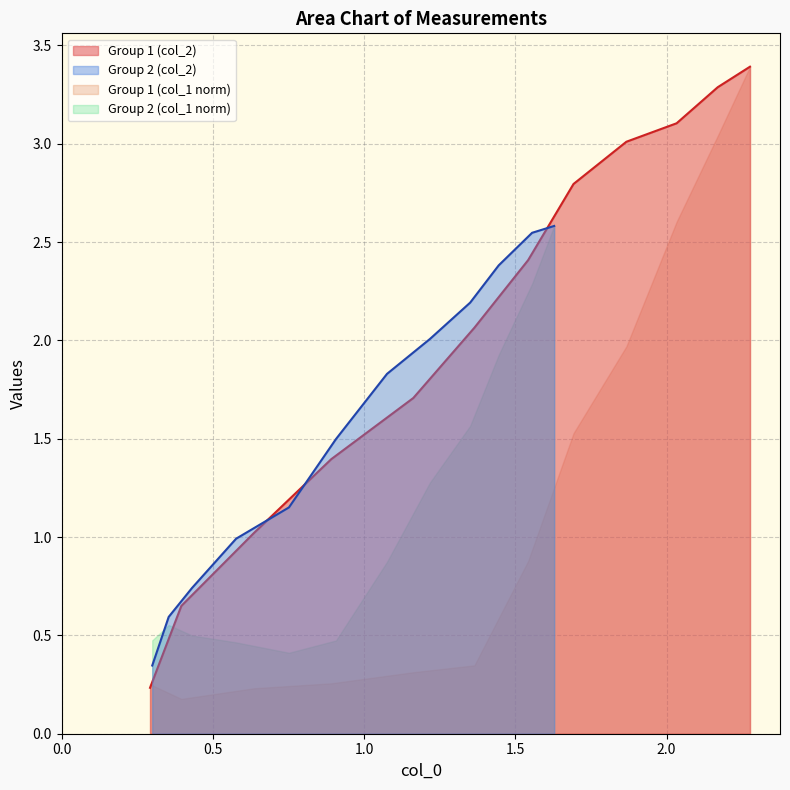

What is the difference between the maximum and minimum values in the col_2 (y2) series?

2.2